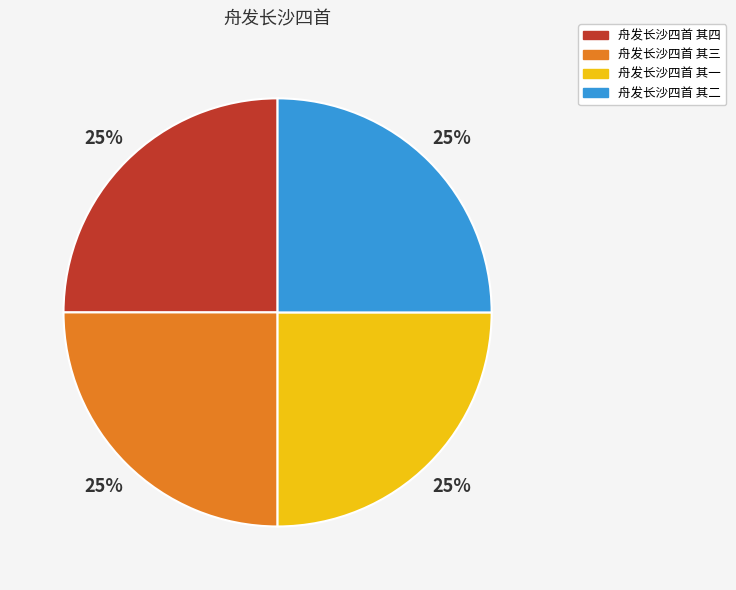

To the nearest percent, what portion does 舟发长沙四首 其三 represent?

25%